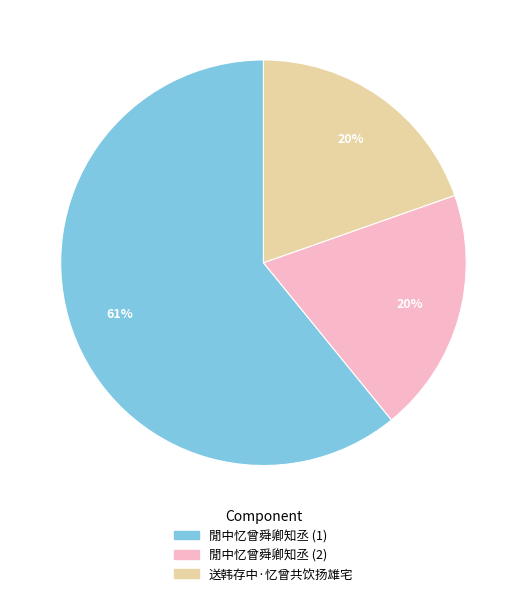

What is the majority slice?

閒中忆曾舜卿知丞 (1)